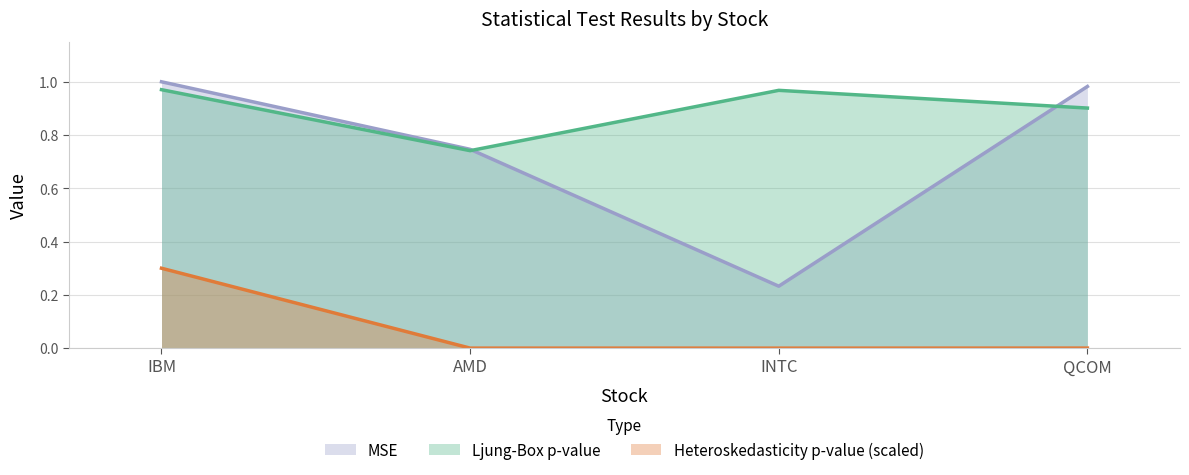

At which label is Ljung-Box p-value closest to 0?

AMD